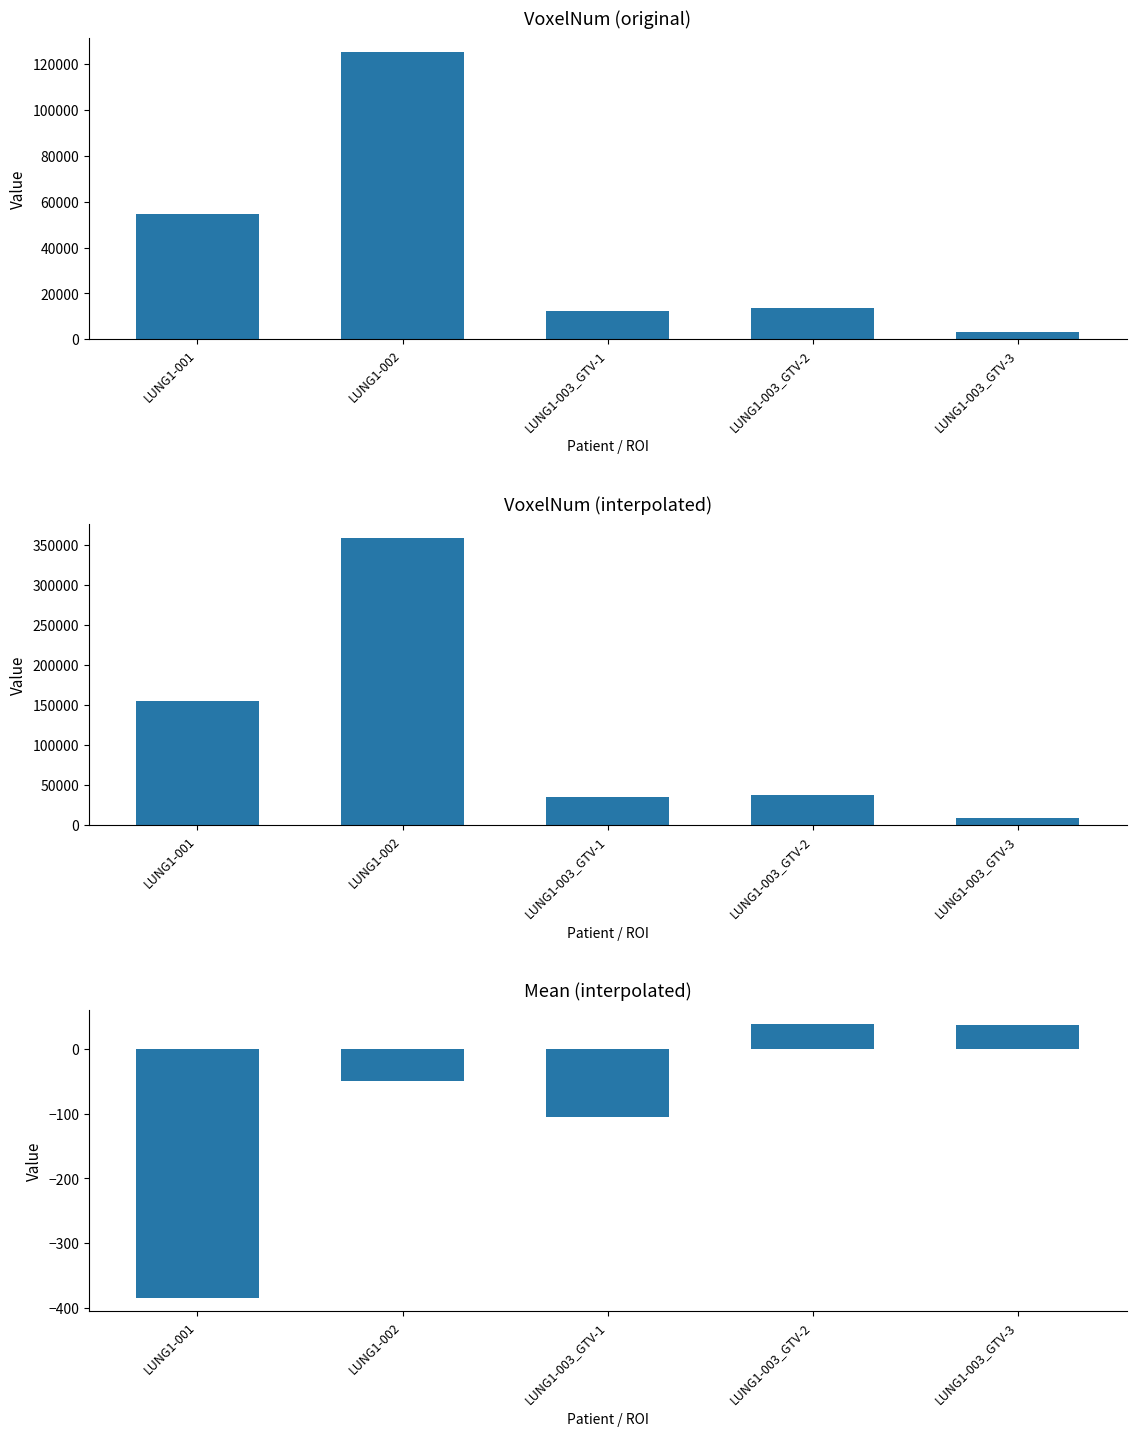

Reading left to right, extract all data points from this chart.

VoxelNum (original): 54449.0	125204.0	12111.0	13490.0	3043.0
VoxelNum (interpolated): 155517.0	358563.0	35058.0	38052.0	8553.0
Mean (interpolated): -384.1	-49.3	-105.9	38.4	36.2